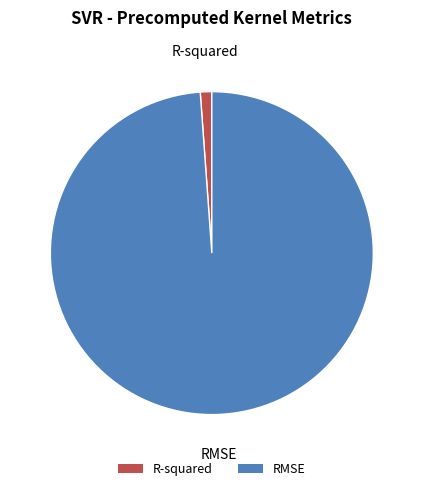

Combined, do RMSE and R-squared account for over 50%?

Yes